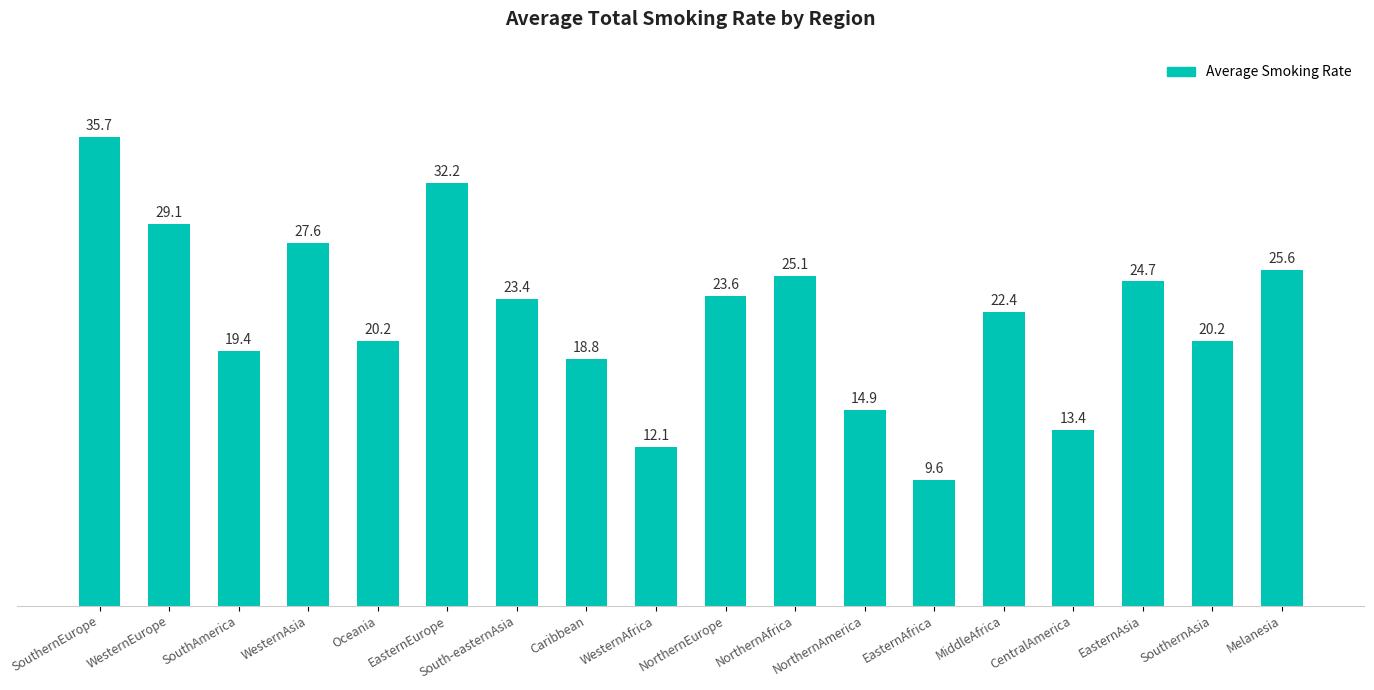

Does the chart contain stacked bars?

No